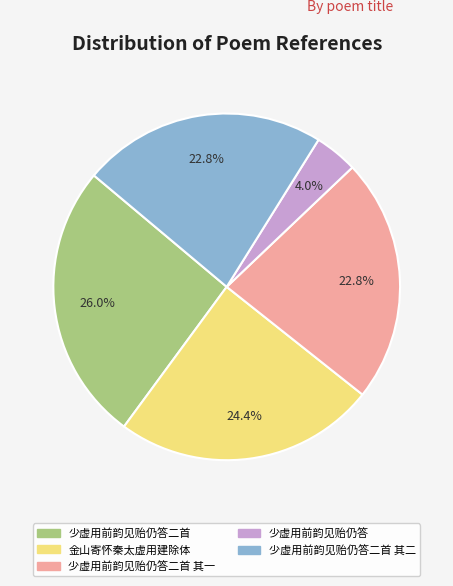

To the nearest percent, what is the combined percentage of 少虚用前韵见贻仍答 and 金山寄怀秦太虚用建除体?

28%